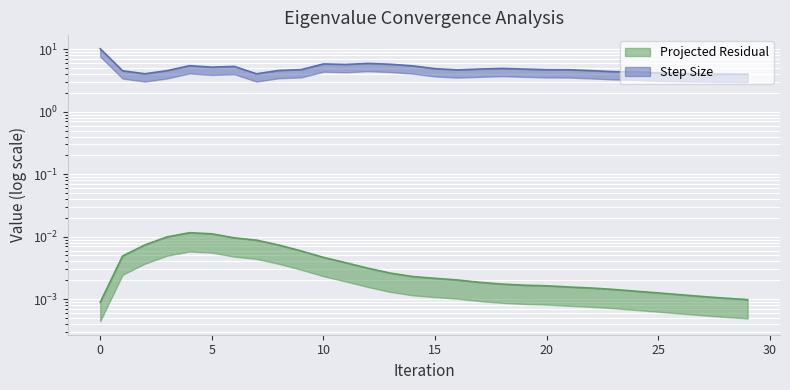

What is the value of the Step Size point at the 12th from the left?

5.7